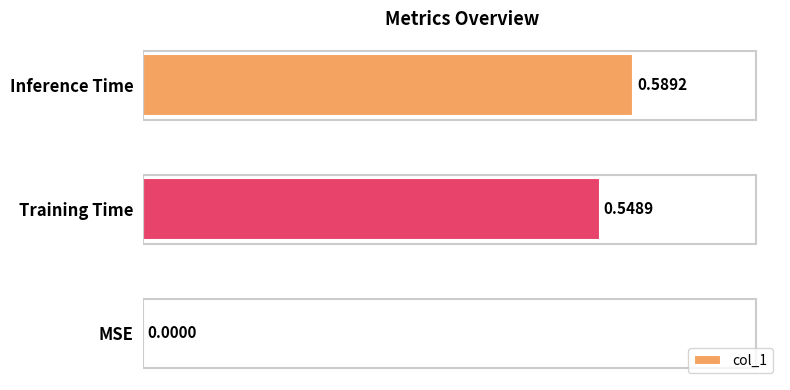

Where is the data nearest to the value 0?

MSE